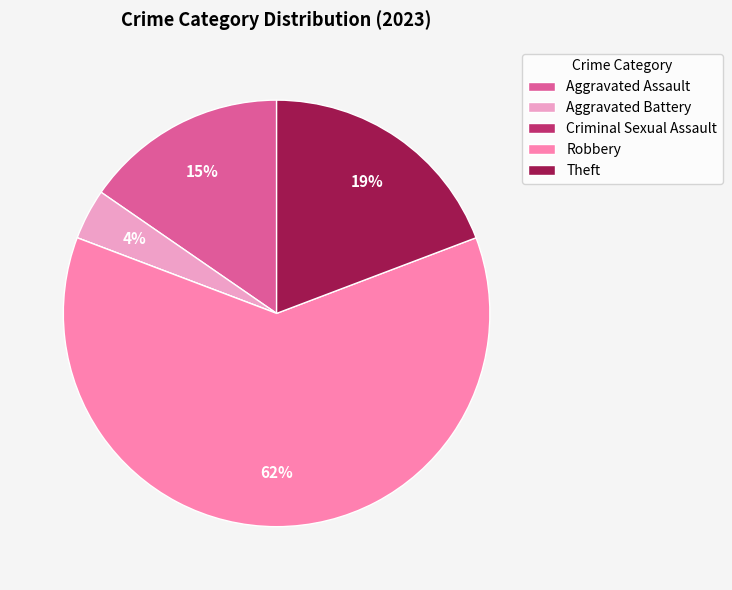

Which slice is the largest?

Robbery